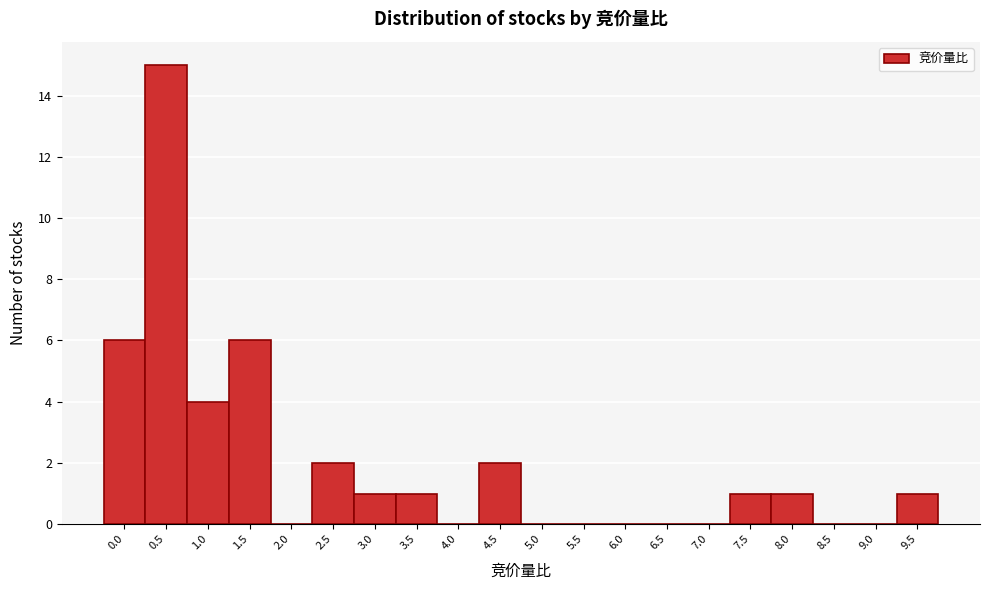

Reading left to right, what are all the values shown in this chart?

0.0=6	0.5=15	1.0=4	1.5=6	2.0=0	2.5=2	3.0=1	3.5=1	4.0=0	4.5=2	5.0=0	5.5=0	6.0=0	6.5=0	7.0=0	7.5=1	8.0=1	8.5=0	9.0=0	9.5=1